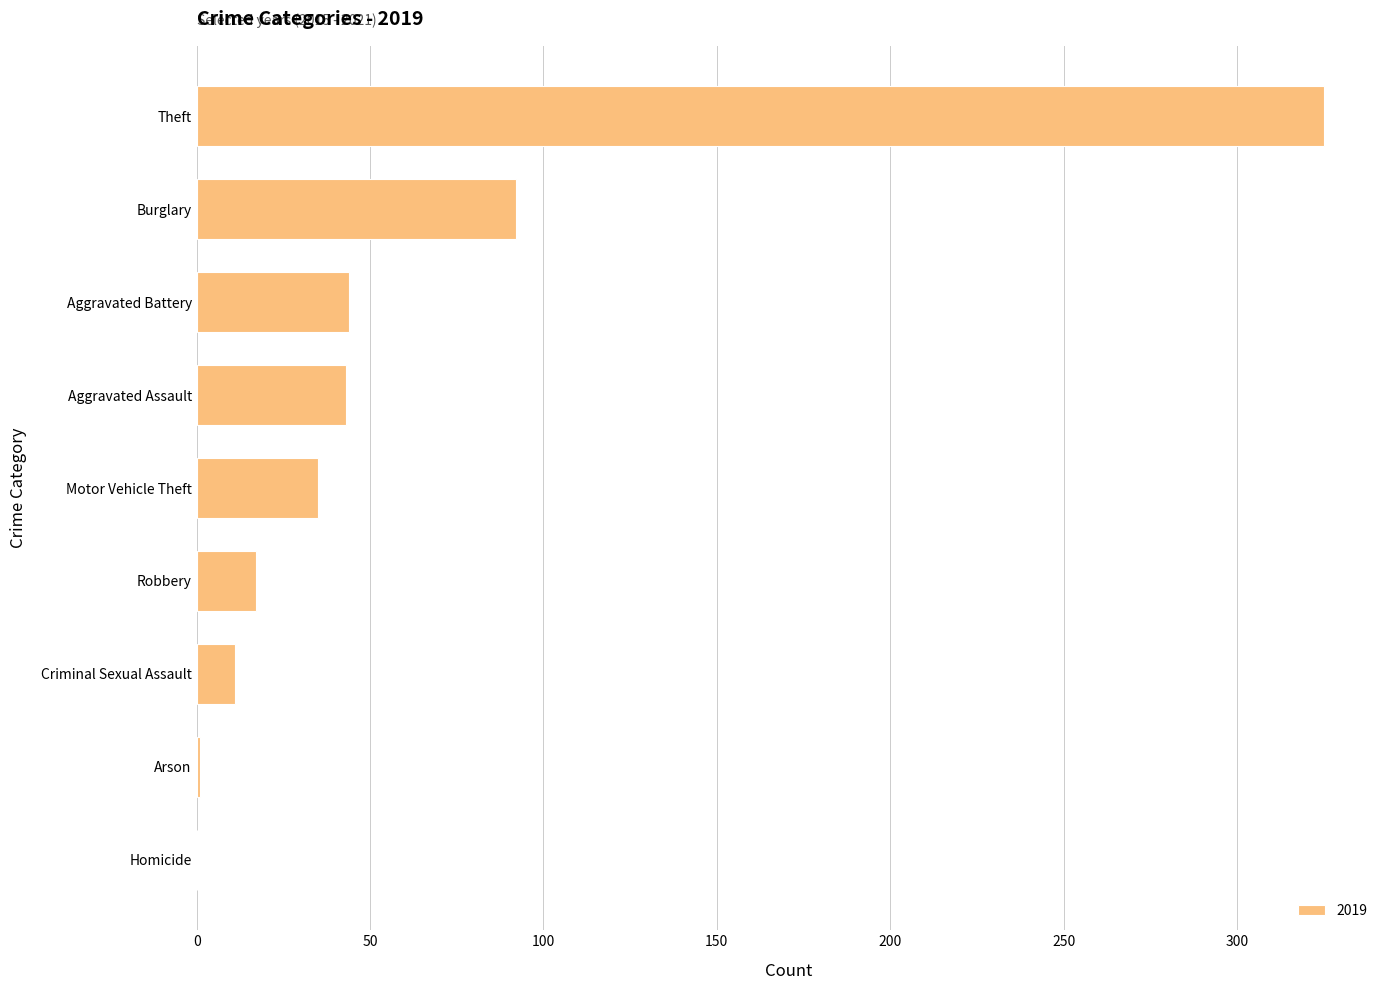

What is the maximum value shown in the chart?

325